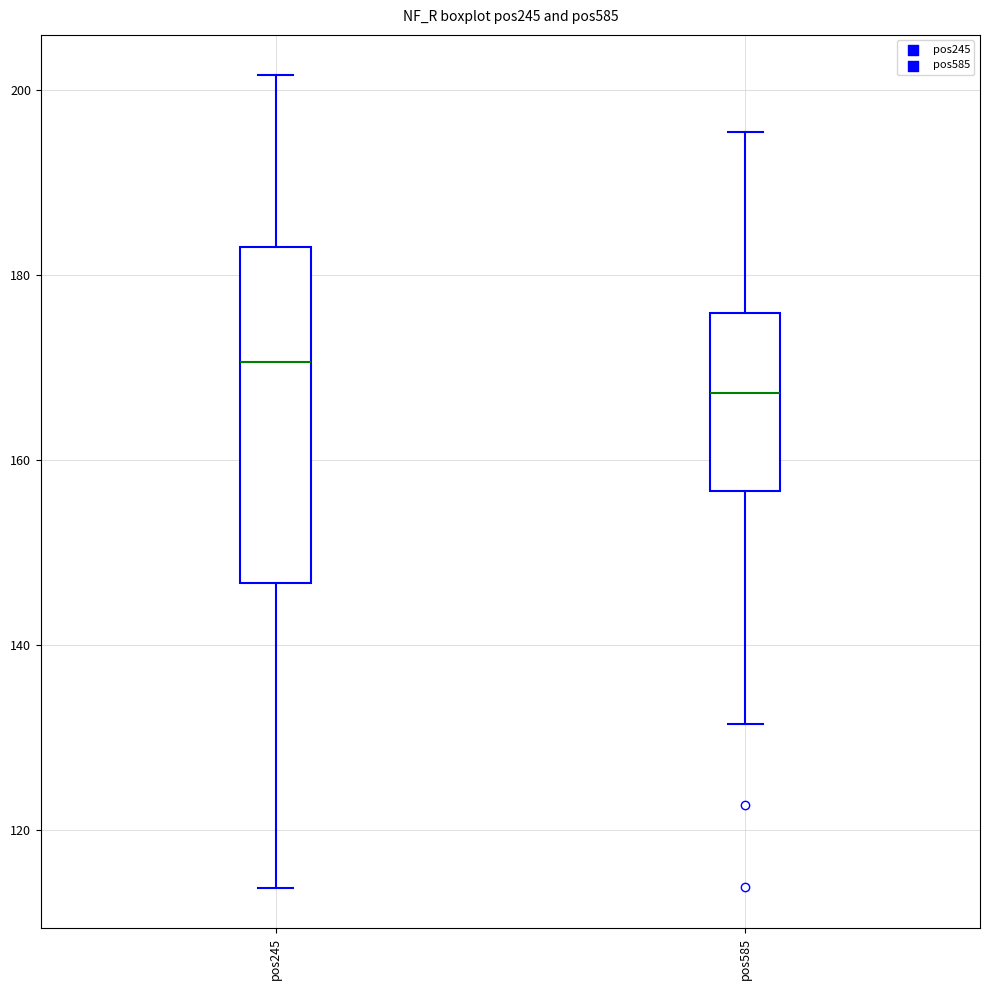

Which box's median line is the lowest?

pos585